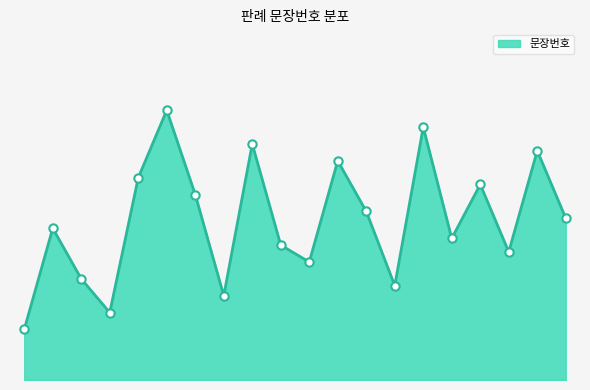

What is the value of the 10th point from the left?

45